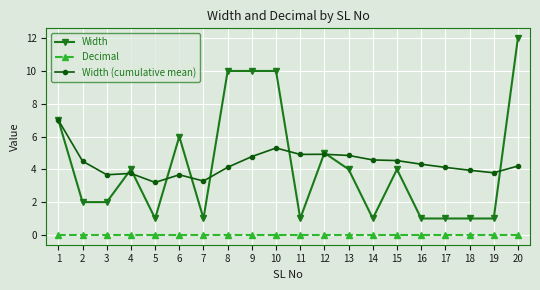

Is this an area chart (filled region under the line)?

No